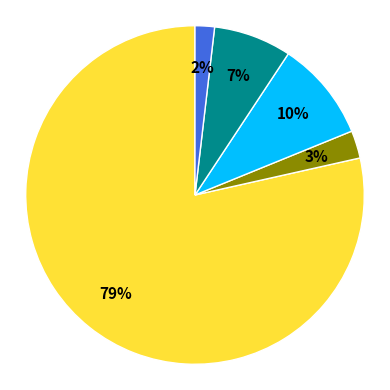

Is there any slice that represents more than half of the pie?

Yes